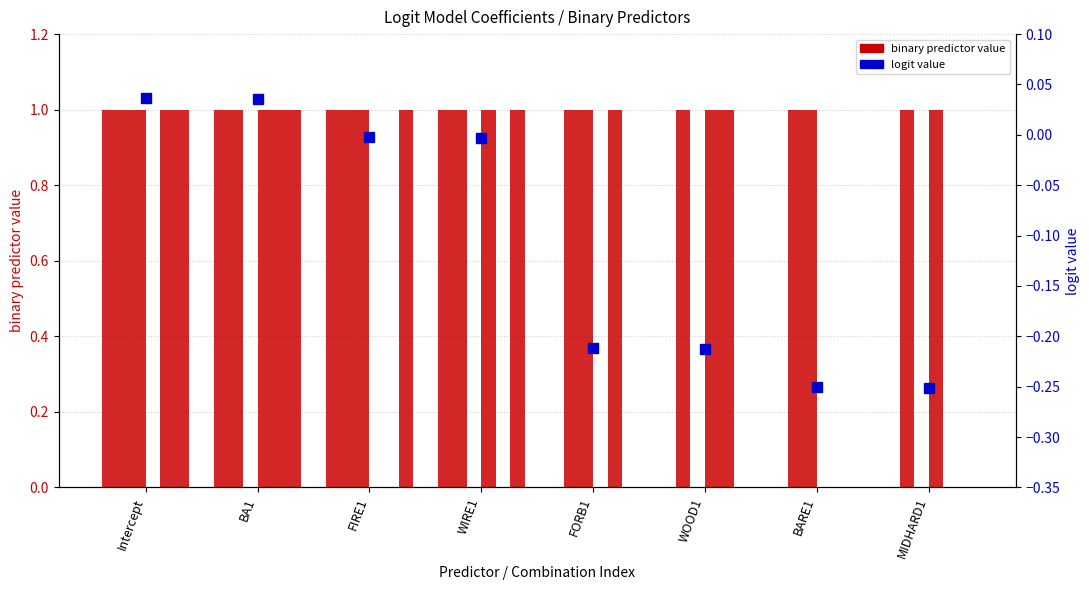

List the labels in order of BARE1 value, largest first.

Intercept, BA1, FIRE1, WIRE1, FORB1, WOOD1, BARE1, MIDHARD1